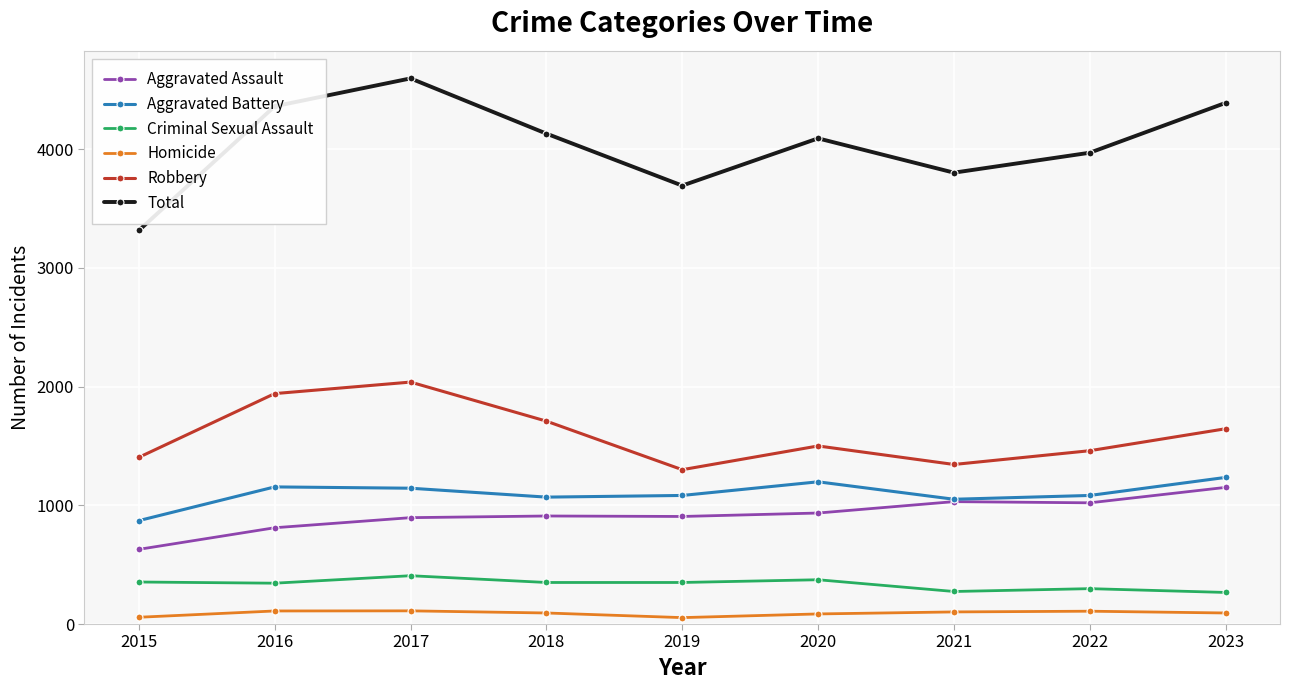

What is the total value across all series at 2021?

7604